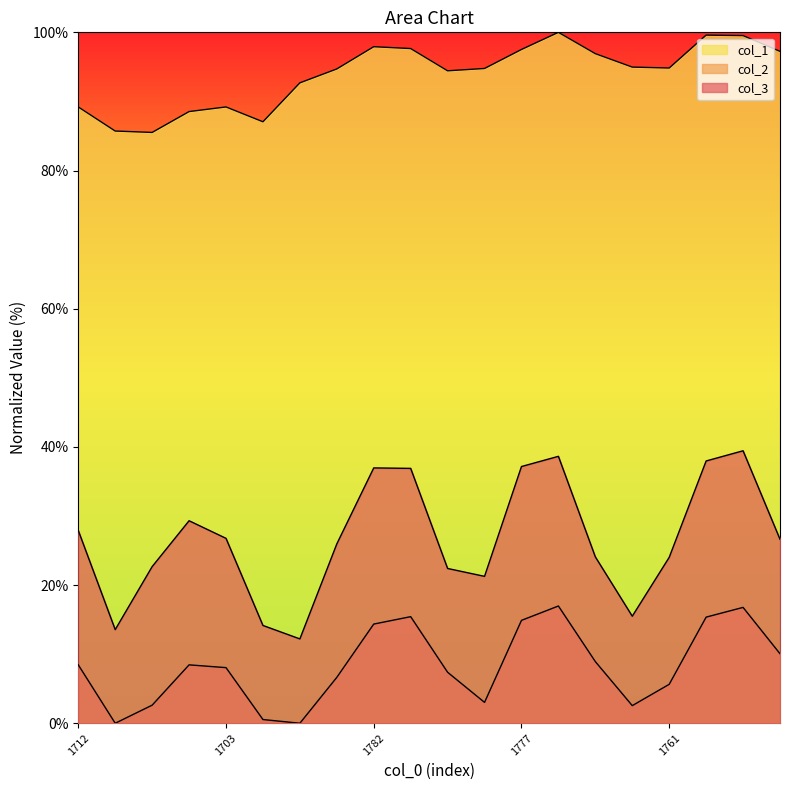

How many lines are shown in the chart?

3